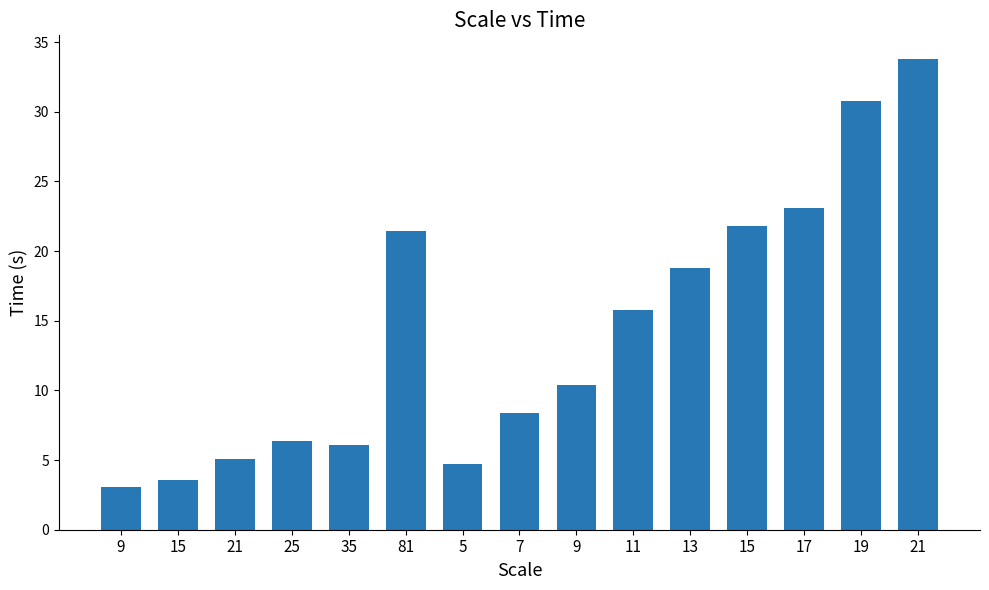

The chart shows a value of 8.7 at 15. True or false?

False